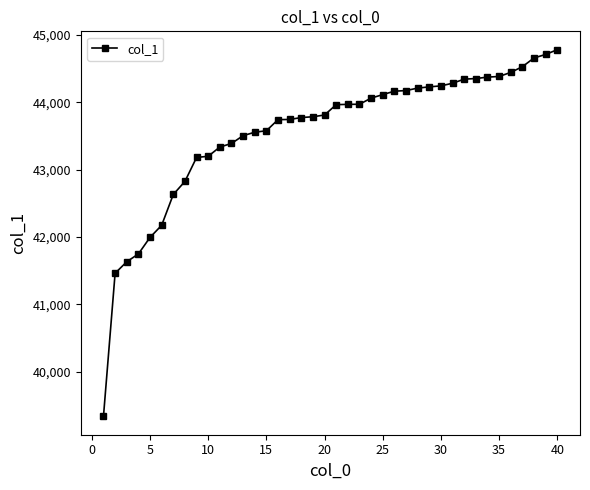

What is the average value?

43561